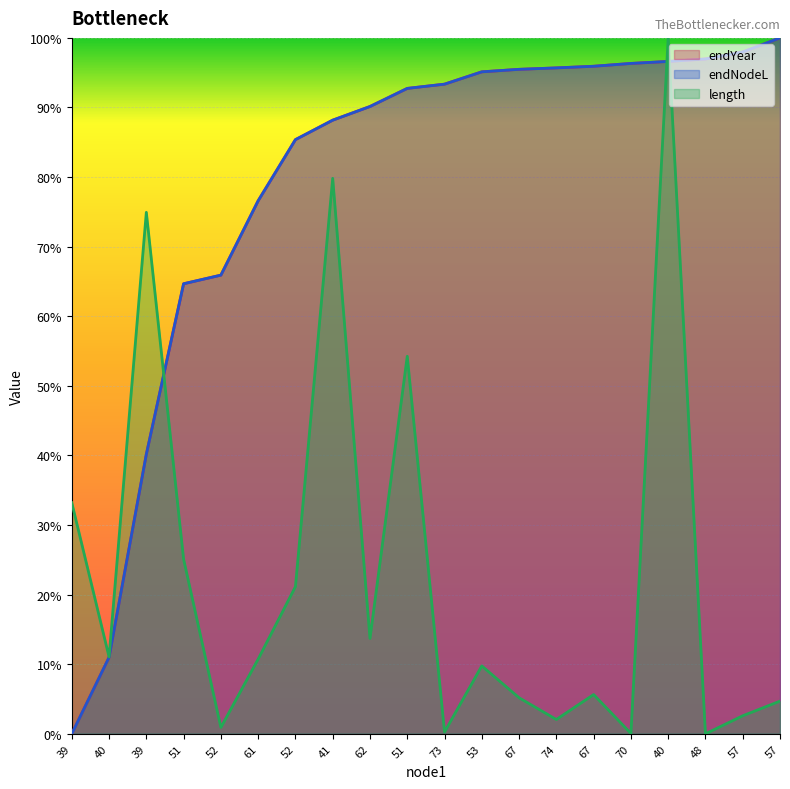

Is it true that endYear equals 85.4 at 52?

True